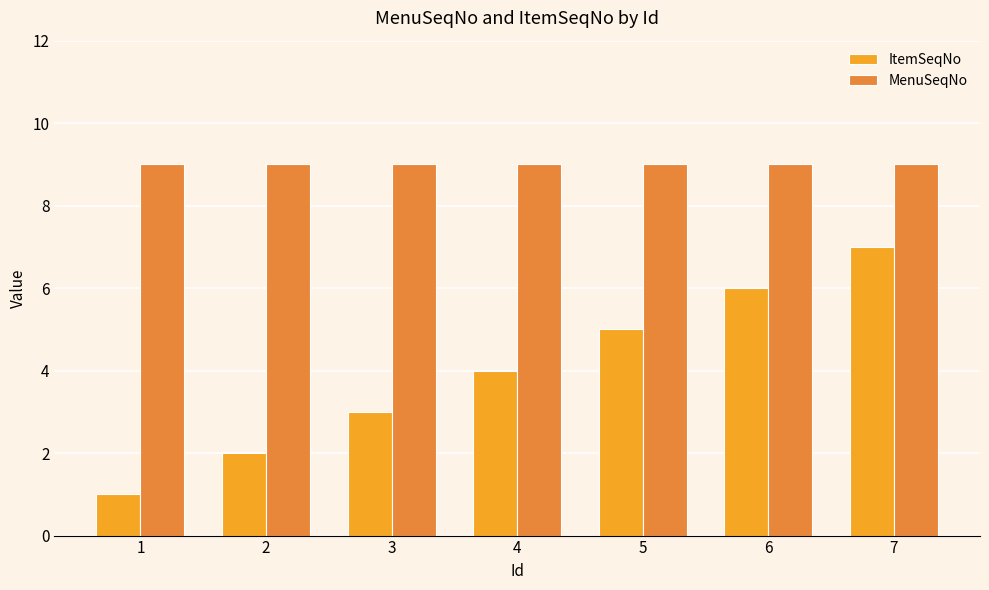

How many data points in ItemSeqNo are less than 4?

3